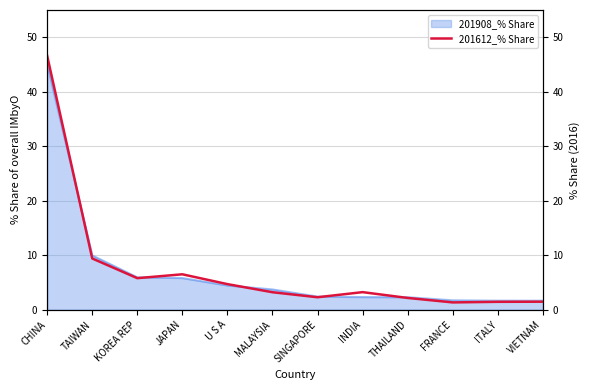

Approximately how many times larger is the value at ITALY compared to TAIWAN?

0.2